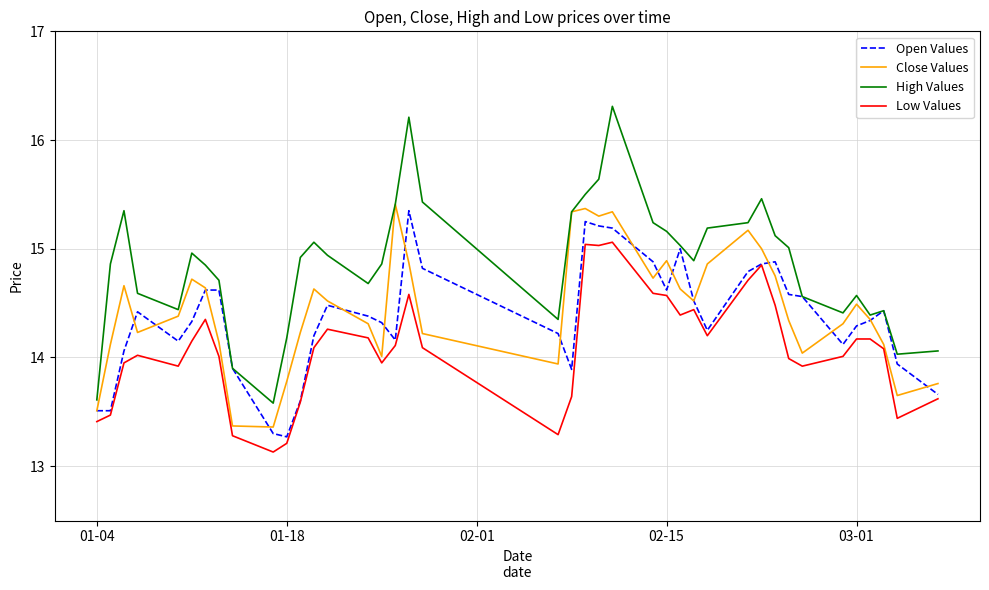

How many lines are shown in the chart?

4